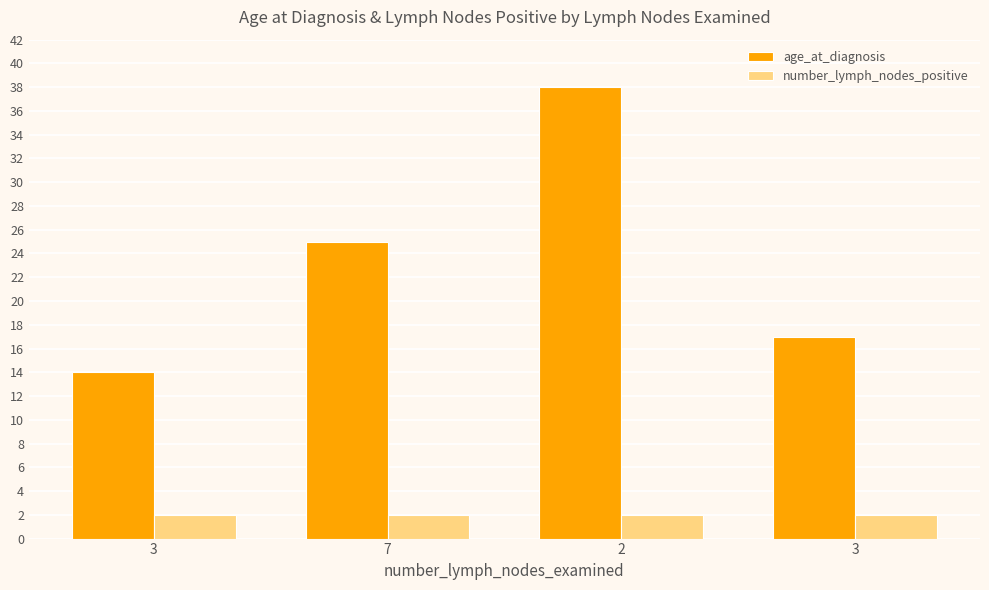

Which series changed the most between 7 and 3?

age_at_diagnosis